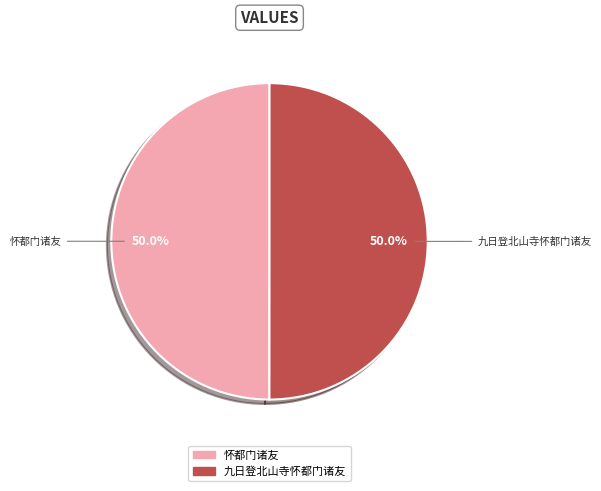

What is the ratio of the value at 怀都门诸友 to the value at 九日登北山寺怀都门诸友?

1.0